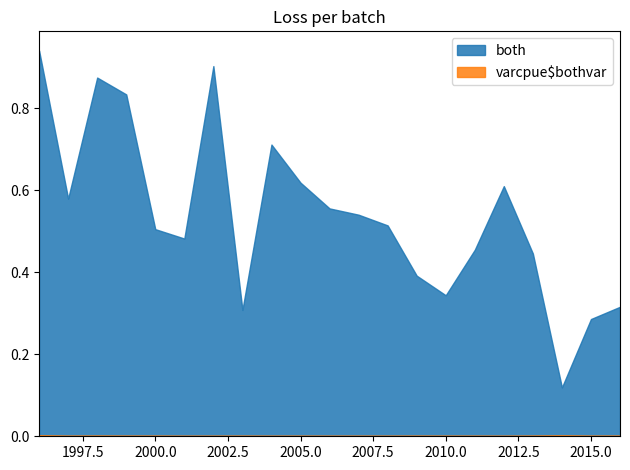

Reading left to right, transcribe all the data shown in this chart.

both: 1996=0.9	1997=0.6	1998=0.9	1999=0.8	2000=0.5	2001=0.5	2002=0.9	2003=0.3	2004=0.7	2005=0.6	2006=0.6	2007=0.5	2008=0.5	2009=0.4	2010=0.3	2011=0.5	2012=0.6	2013=0.4	2014=0.1	2015=0.3	2016=0.3
varcpue$bothvar: 1996=0.0	1997=0.0	1998=0.0	1999=0.0	2000=0.0	2001=0.0	2002=0.0	2003=0.0	2004=0.0	2005=0.0	2006=0.0	2007=0.0	2008=0.0	2009=0.0	2010=0.0	2011=0.0	2012=0.0	2013=0.0	2014=0.0	2015=0.0	2016=0.0